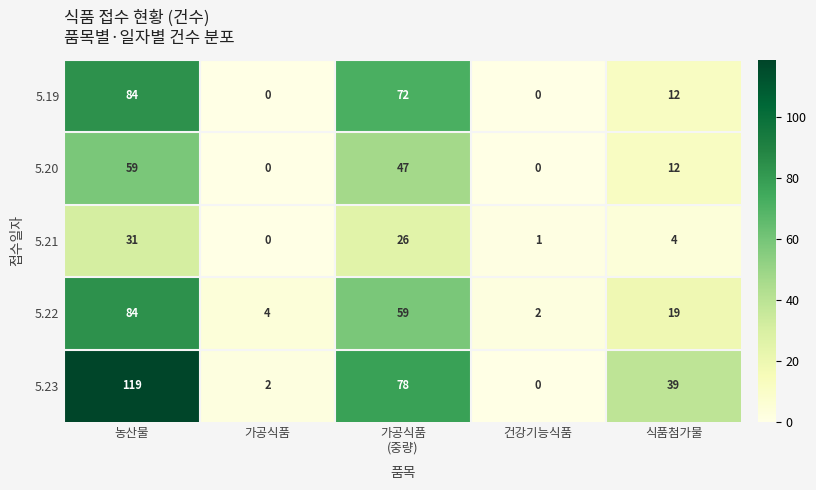

Reading left to right, what are all the values shown in this chart?

5.19: 84	0	72	0	12
5.20: 59	0	47	0	12
5.21: 31	0	26	1	4
5.22: 84	4	59	2	19
5.23: 119	2	78	0	39